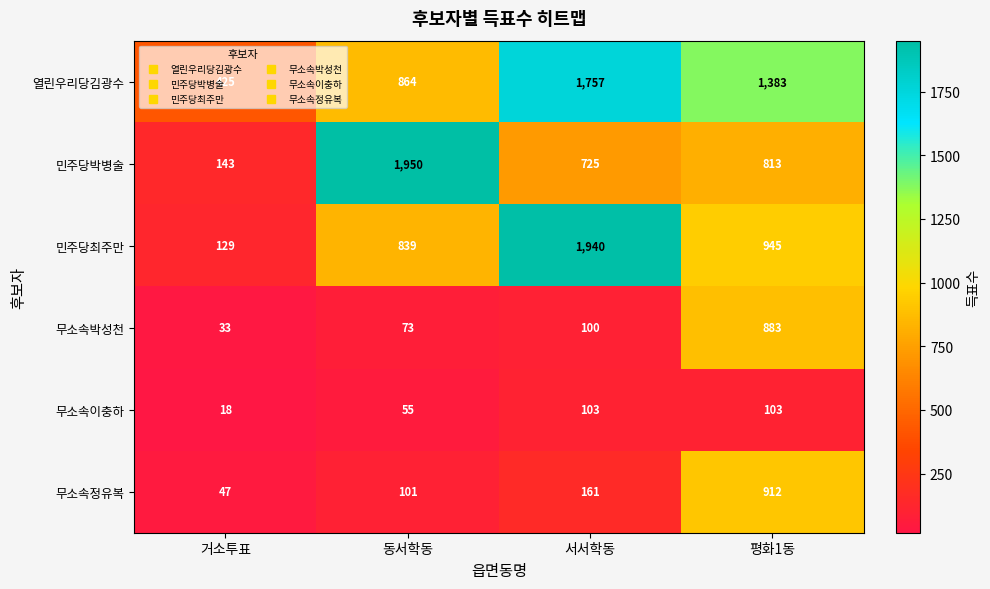

The value of 무소속박성천 at 거소투표 is 33. True or false?

True